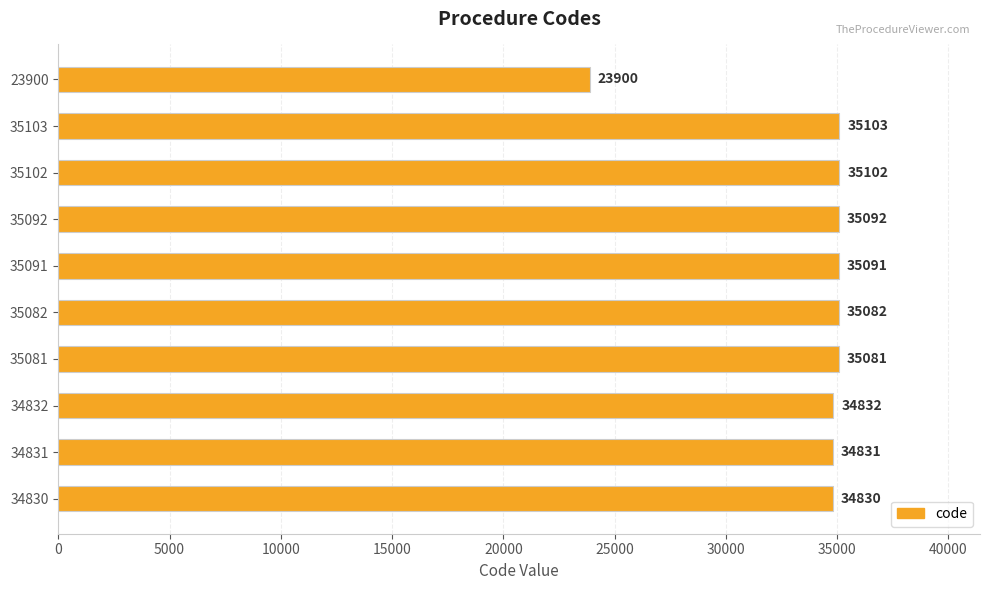

Rank the categories by value from lowest to highest.

23900, 34830, 34831, 34832, 35081, 35082, 35091, 35092, 35102, 35103